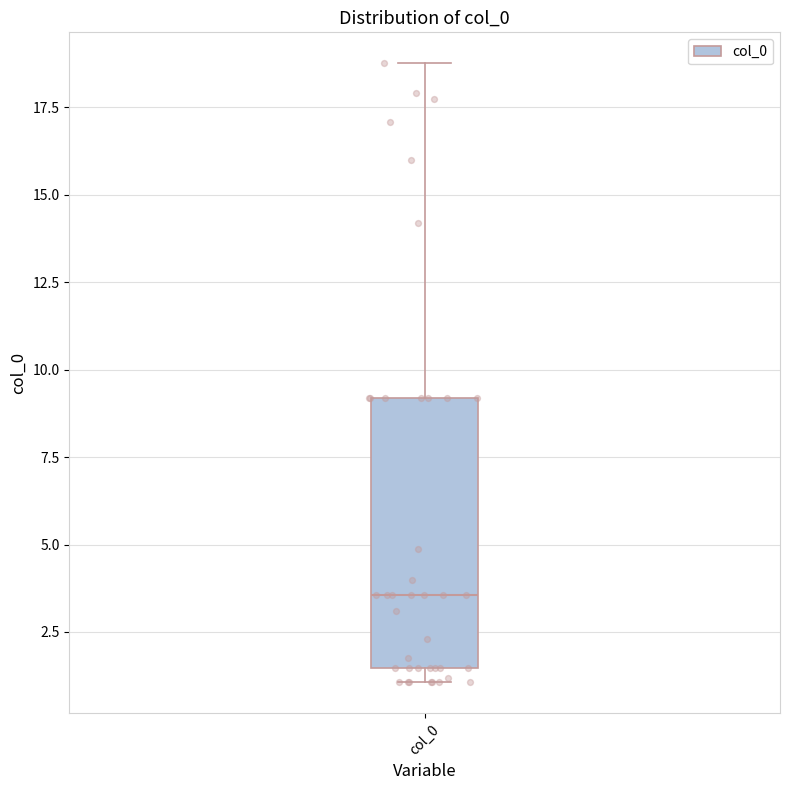

Where does the median line of the box for col_0 sit on the y-axis? The values are not printed on the chart, so give them approximately, as read against the axis.

3.5